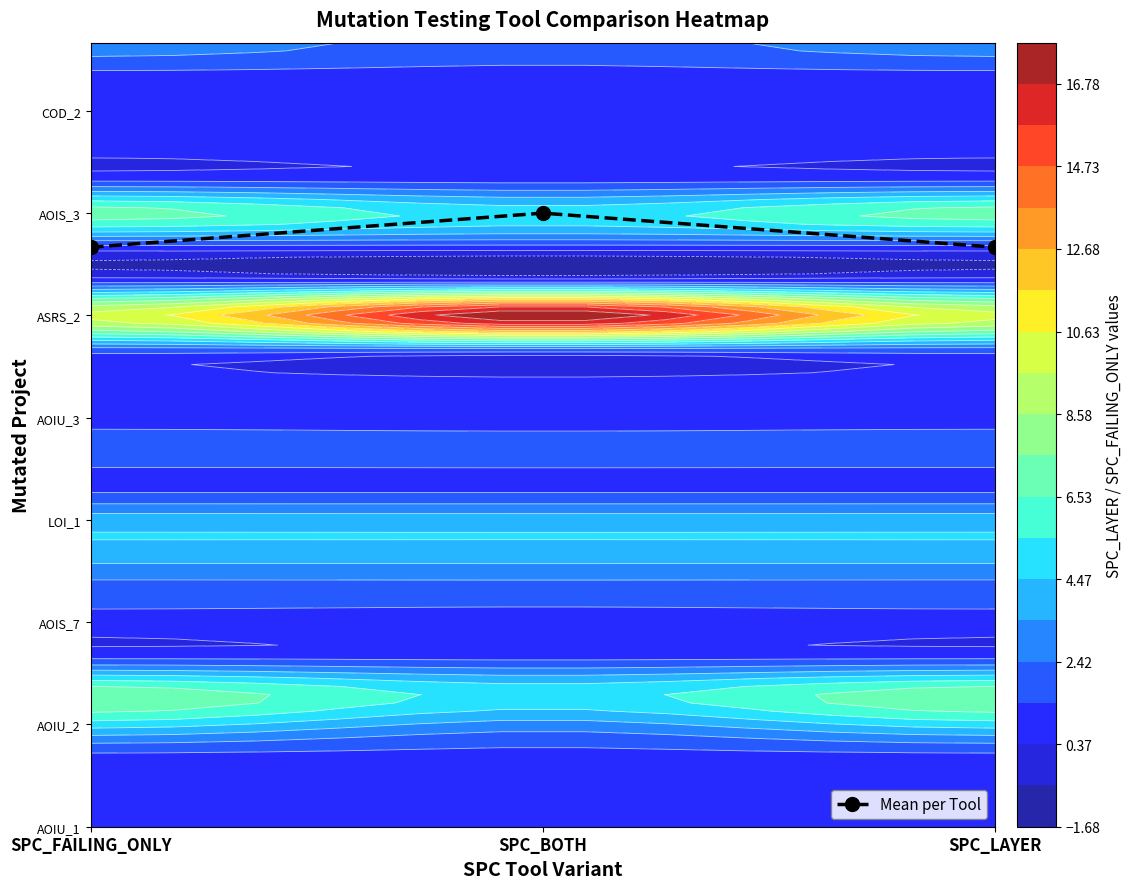

What is the difference between the maximum and minimum values?

1